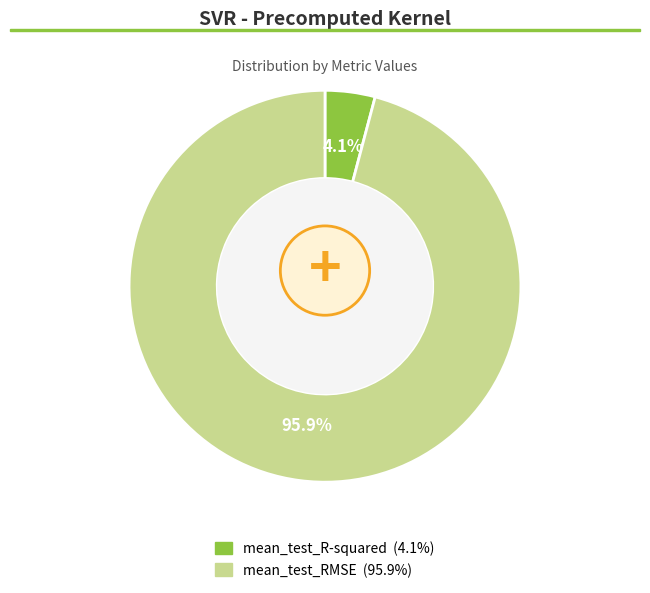

To the nearest percent, what portion does mean_test_RMSE represent?

96%